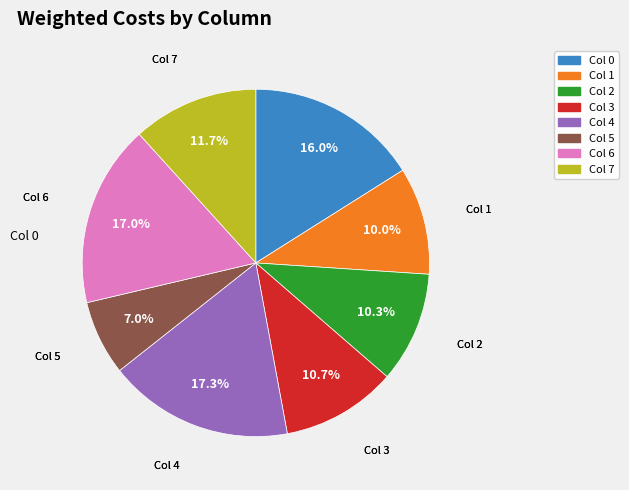

To the nearest percent, what is the average slice percentage?

12%